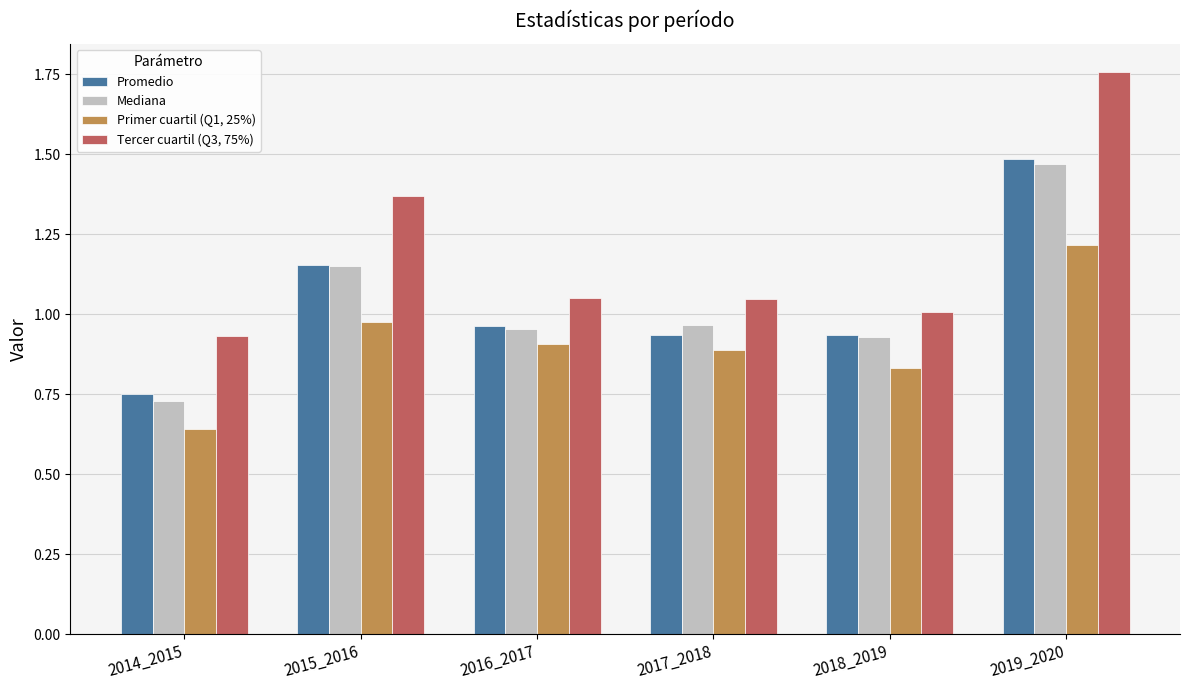

List the series in order of their peak value, highest first.

Tercer cuartil (Q3, 75%), Promedio, Mediana, Primer cuartil (Q1, 25%)